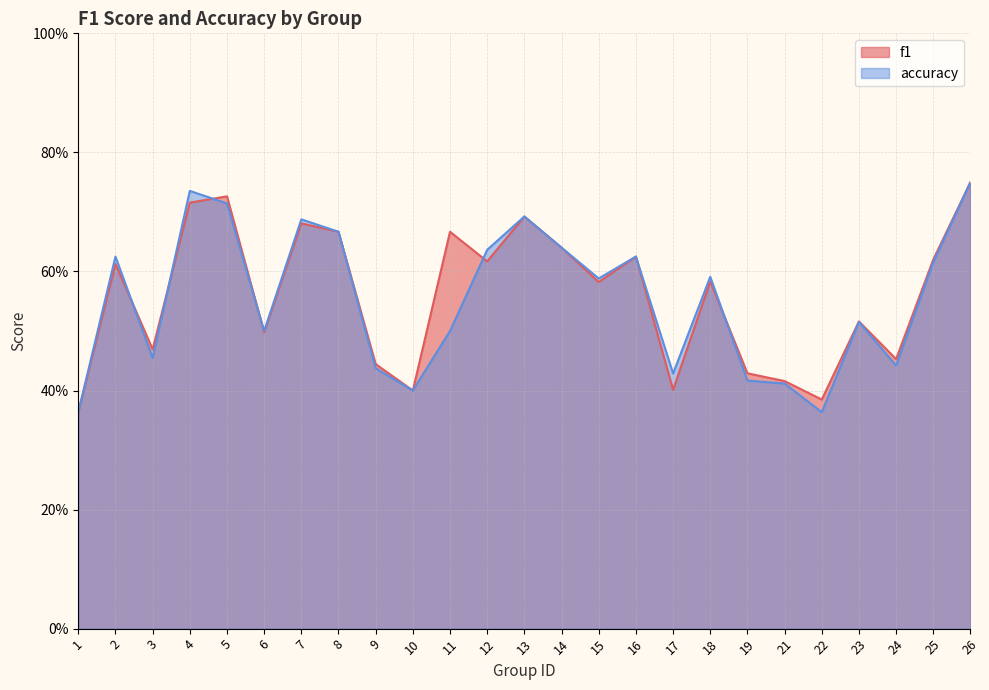

Count the number of categories in the chart.

25